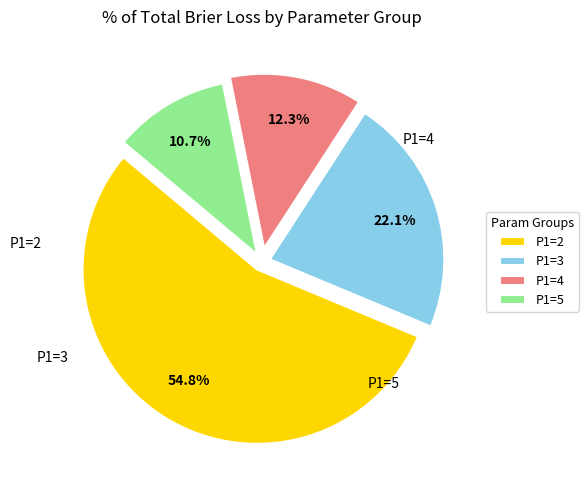

Does P1=3 represent more than half of the total?

No